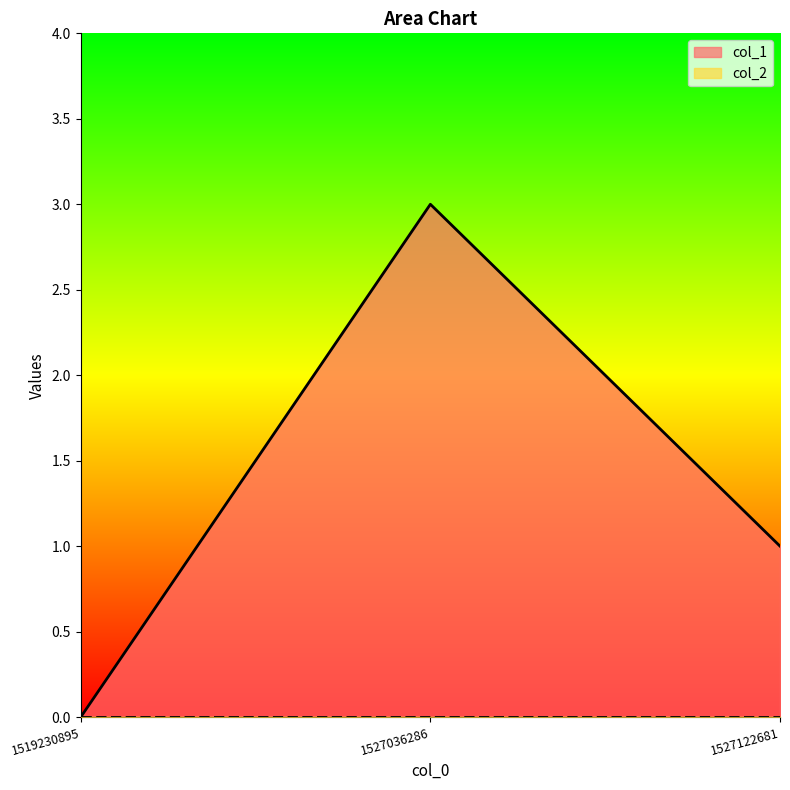

What is the change in value from 1519230895 to 1527036286?

+3